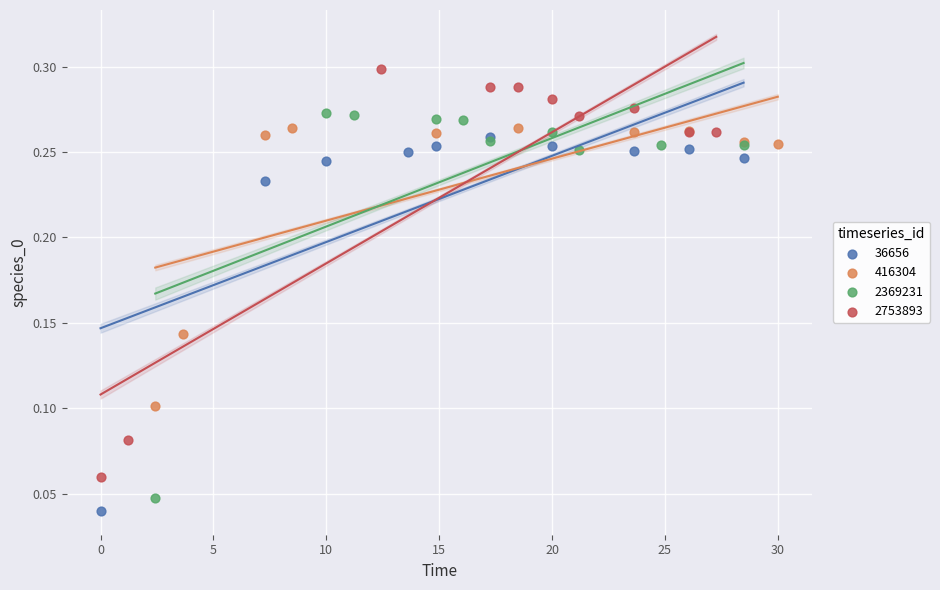

Which series reaches the maximum Y coordinate?

2753893